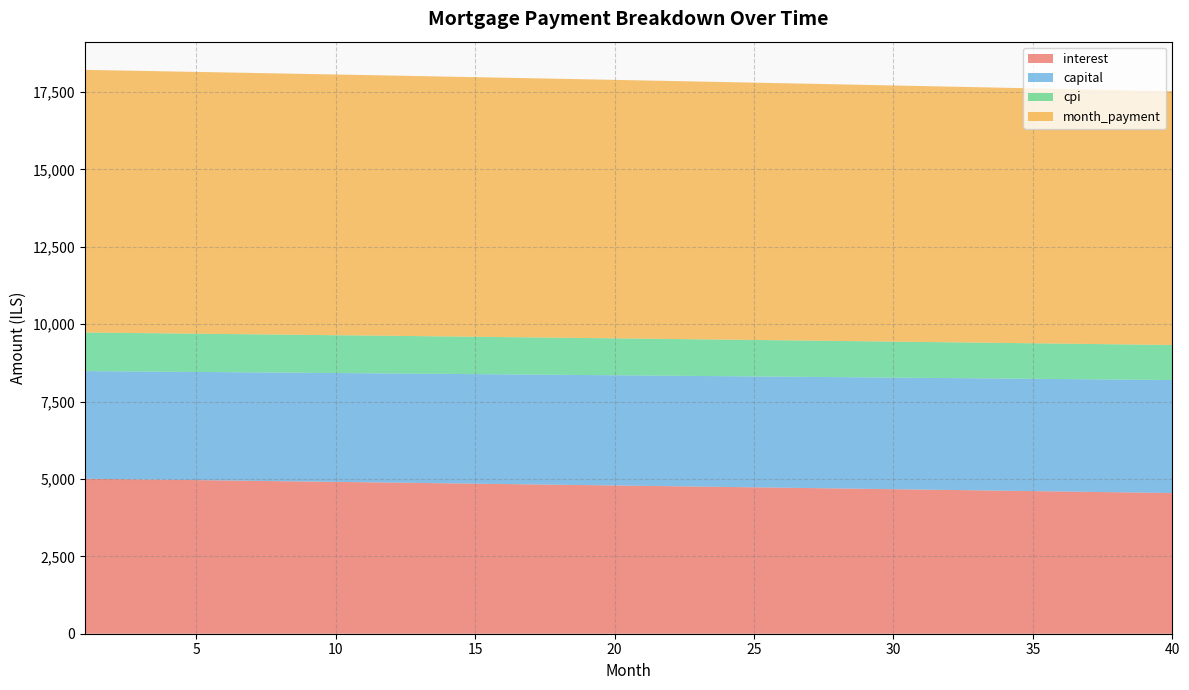

Reading right to left, list all the values displayed in this chart.

interest: 40=4544.4	39=4557.0	38=4569.5	37=4582.0	36=4594.4	35=4606.8	34=4619.2	33=4631.5	32=4643.8	31=4656.0	30=4668.2	29=4680.4	28=4692.5	27=4704.6	26=4716.7	25=4728.7	24=4740.7	23=4752.7	22=4764.6	21=4776.5	20=4788.3	19=4800.1	18=4811.9	17=4823.6	16=4835.3	15=4846.9	14=4858.5	13=4870.1	12=4881.7	11=4893.2	10=4904.6	9=4916.1	8=4927.5	7=4938.8	6=4950.2	5=4961.4	4=4972.7	3=4983.9	2=4995.1	1=5006.2
capital: 40=3650.1	39=3645.6	38=3641.0	37=3636.5	36=3631.9	35=3627.4	34=3622.9	33=3618.4	32=3613.8	31=3609.3	30=3604.8	29=3600.3	28=3595.8	27=3591.3	26=3586.9	25=3582.4	24=3577.9	23=3573.4	22=3569.0	21=3564.5	20=3560.1	19=3555.6	18=3551.2	17=3546.7	16=3542.3	15=3537.9	14=3533.5	13=3529.1	12=3524.7	11=3520.3	10=3515.9	9=3511.5	8=3507.1	7=3502.7	6=3498.3	5=3494.0	4=3489.6	3=3485.3	2=3480.9	1=3476.6
cpi: 40=1131.5	39=1134.7	38=1137.8	37=1140.9	36=1144.1	35=1147.2	34=1150.3	33=1153.4	32=1156.4	31=1159.5	30=1162.6	29=1165.6	28=1168.6	27=1171.7	26=1174.7	25=1177.7	24=1180.7	23=1183.7	22=1186.7	21=1189.7	20=1192.6	19=1195.6	18=1198.5	17=1201.5	16=1204.4	15=1207.3	14=1210.2	13=1213.1	12=1216.0	11=1218.9	10=1221.8	9=1224.6	8=1227.5	7=1230.3	6=1233.2	5=1236.0	4=1238.8	3=1241.6	2=1244.4	1=1247.2
month_payment: 40=8194.5	39=8202.5	38=8210.5	37=8218.4	36=8226.3	35=8234.2	34=8242.0	33=8249.8	32=8257.6	31=8265.4	30=8273.1	29=8280.7	28=8288.4	27=8296.0	26=8303.6	25=8311.1	24=8318.6	23=8326.1	22=8333.5	21=8341.0	20=8348.4	19=8355.7	18=8363.0	17=8370.3	16=8377.6	15=8384.8	14=8392.0	13=8399.2	12=8406.3	11=8413.4	10=8420.5	9=8427.6	8=8434.6	7=8441.6	6=8448.5	5=8455.4	4=8462.3	3=8469.2	2=8476.0	1=8482.8